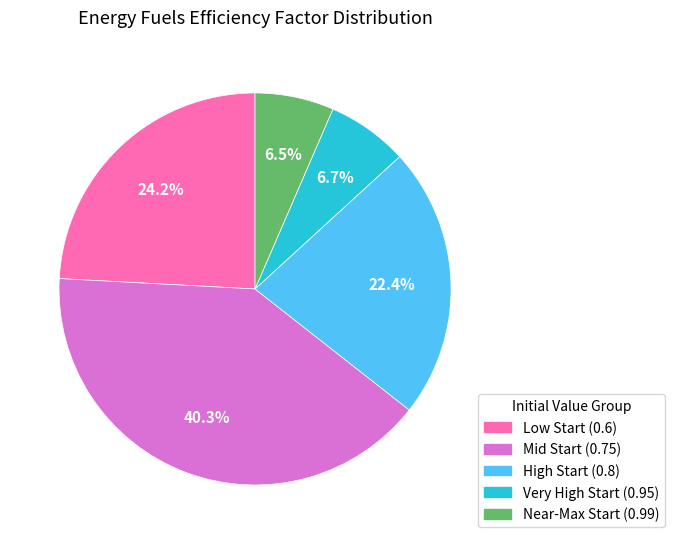

How much of the chart is everything except Very High Start (0.95)?

93.3%